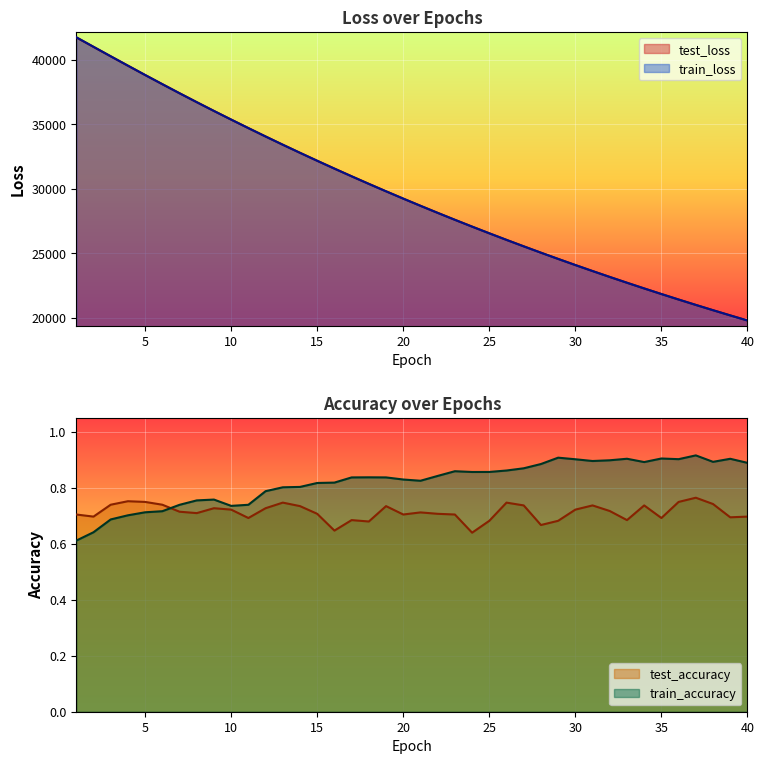

Reading left to right, transcribe all the data shown in this chart.

test_loss: 1=41756.4	2=41019.2	3=40286.3	4=39558.5	5=38835.5	6=38123.4	7=37419.9	8=36727.2	9=36045.1	10=35374.9	11=34715.4	12=34064.2	13=33425.2	14=32797.2	15=32179.5	16=31572.0	17=30974.4	18=30387.1	19=29809.9	20=29243.1	21=28685.5	22=28137.0	23=27599.0	24=27070.1	25=26550.5	26=26040.3	27=25539.3	28=25047.0	29=24563.2	30=24088.3	31=23621.9	32=23163.6	33=22714.1	34=22272.2	35=21838.3	36=21412.3	37=20993.8	38=20583.6	39=20180.1	40=19784.6
train_loss: 1=41762.2	2=41022.5	3=40287.5	4=39558.9	5=38835.3	6=38122.8	7=37418.1	8=36725.4	9=36043.4	10=35373.8	11=34713.6	12=34062.8	13=33423.7	14=32795.5	15=32177.3	16=31569.6	17=30972.2	18=30384.9	19=29807.7	20=29240.6	21=28683.1	22=28135.2	23=27596.7	24=27068.0	25=26548.6	26=26038.4	27=25537.3	28=25044.9	29=24561.3	30=24086.4	31=23620.0	32=23161.9	33=22712.0	34=22270.4	35=21836.5	36=21410.6	37=20992.3	38=20581.8	39=20178.4	40=19782.7
test_accuracy: 1=0.7	2=0.7	3=0.7	4=0.8	5=0.8	6=0.7	7=0.7	8=0.7	9=0.7	10=0.7	11=0.7	12=0.7	13=0.7	14=0.7	15=0.7	16=0.6	17=0.7	18=0.7	19=0.7	20=0.7	21=0.7	22=0.7	23=0.7	24=0.6	25=0.7	26=0.7	27=0.7	28=0.7	29=0.7	30=0.7	31=0.7	32=0.7	33=0.7	34=0.7	35=0.7	36=0.8	37=0.8	38=0.7	39=0.7	40=0.7
train_accuracy: 1=0.6	2=0.6	3=0.7	4=0.7	5=0.7	6=0.7	7=0.7	8=0.8	9=0.8	10=0.7	11=0.7	12=0.8	13=0.8	14=0.8	15=0.8	16=0.8	17=0.8	18=0.8	19=0.8	20=0.8	21=0.8	22=0.8	23=0.9	24=0.9	25=0.9	26=0.9	27=0.9	28=0.9	29=0.9	30=0.9	31=0.9	32=0.9	33=0.9	34=0.9	35=0.9	36=0.9	37=0.9	38=0.9	39=0.9	40=0.9